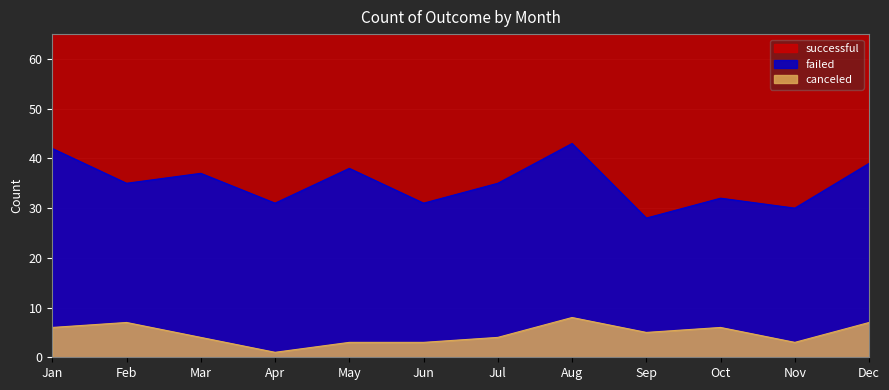

The failed series shows 35 at Aug. True or false?

True